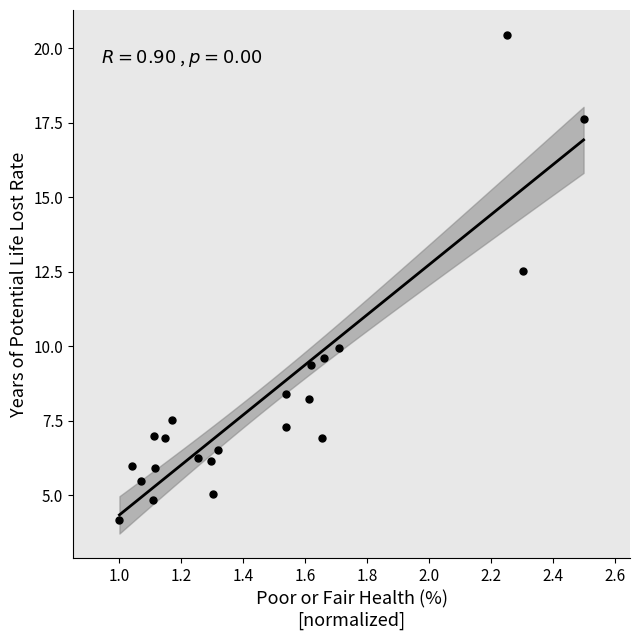

What Y value in the scatter plot is closest to 12?

12.5